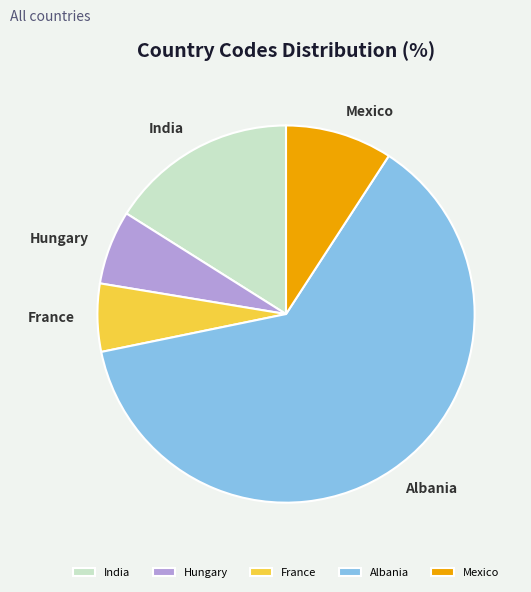

The France slice represents 21% of the pie. True or false?

False